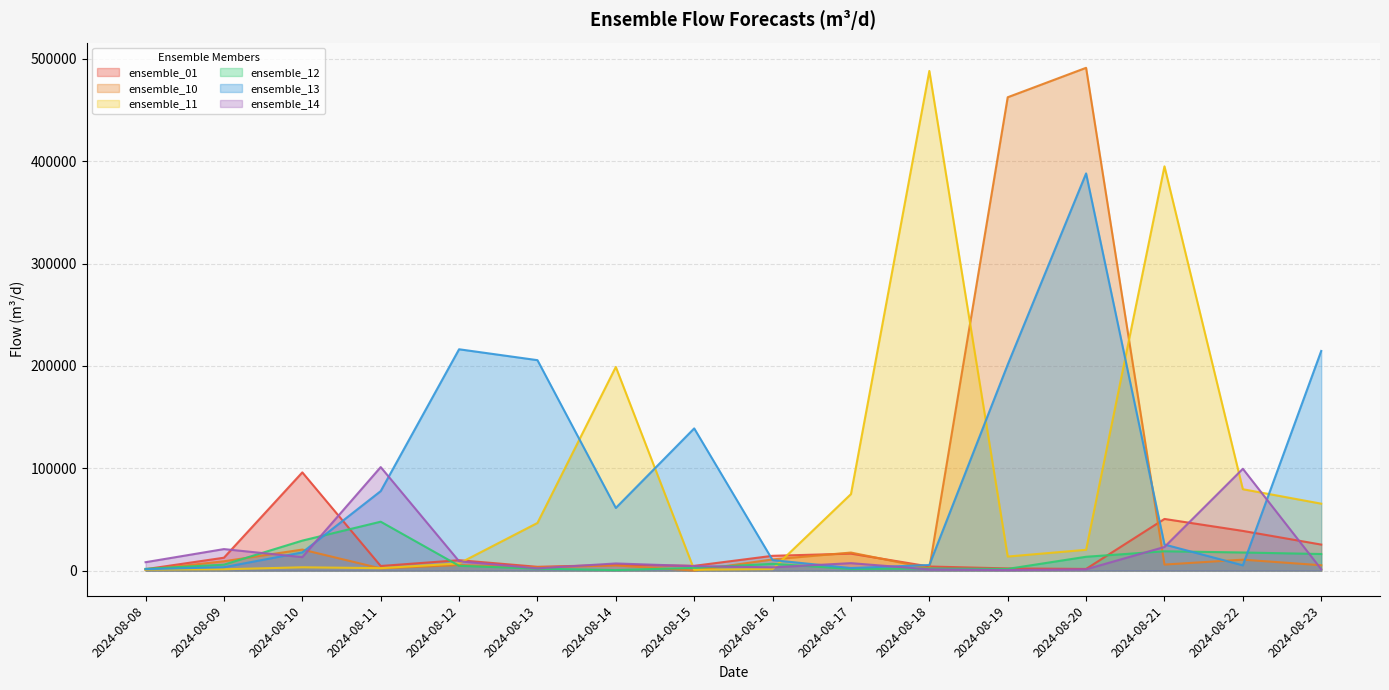

In ensemble_10, how many points are lower than both neighbors (excluding endpoints)?

5